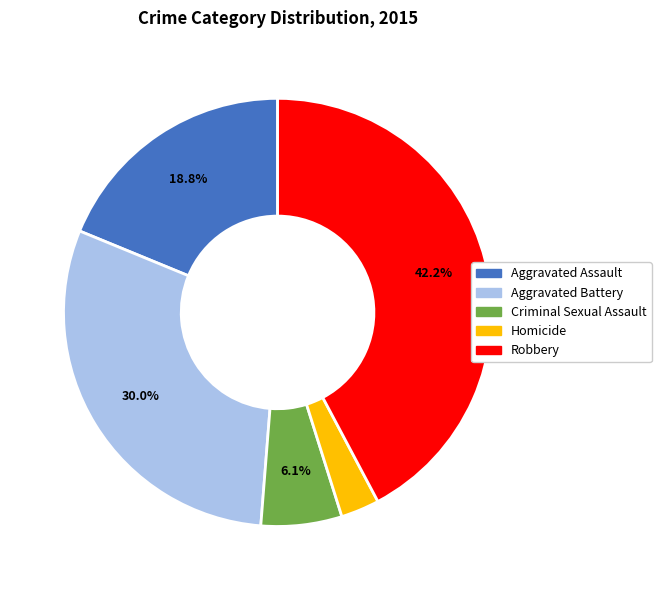

True or false: Aggravated Assault accounts for 24% of the total.

False